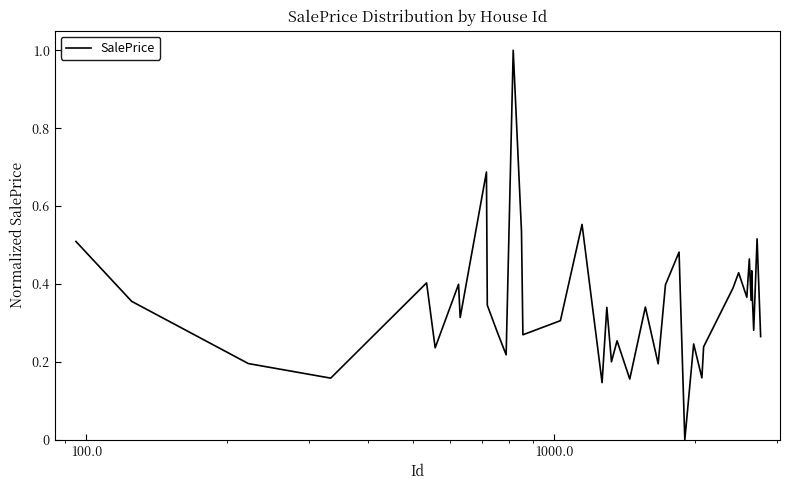

What is the maximum value shown in the chart?

1.0